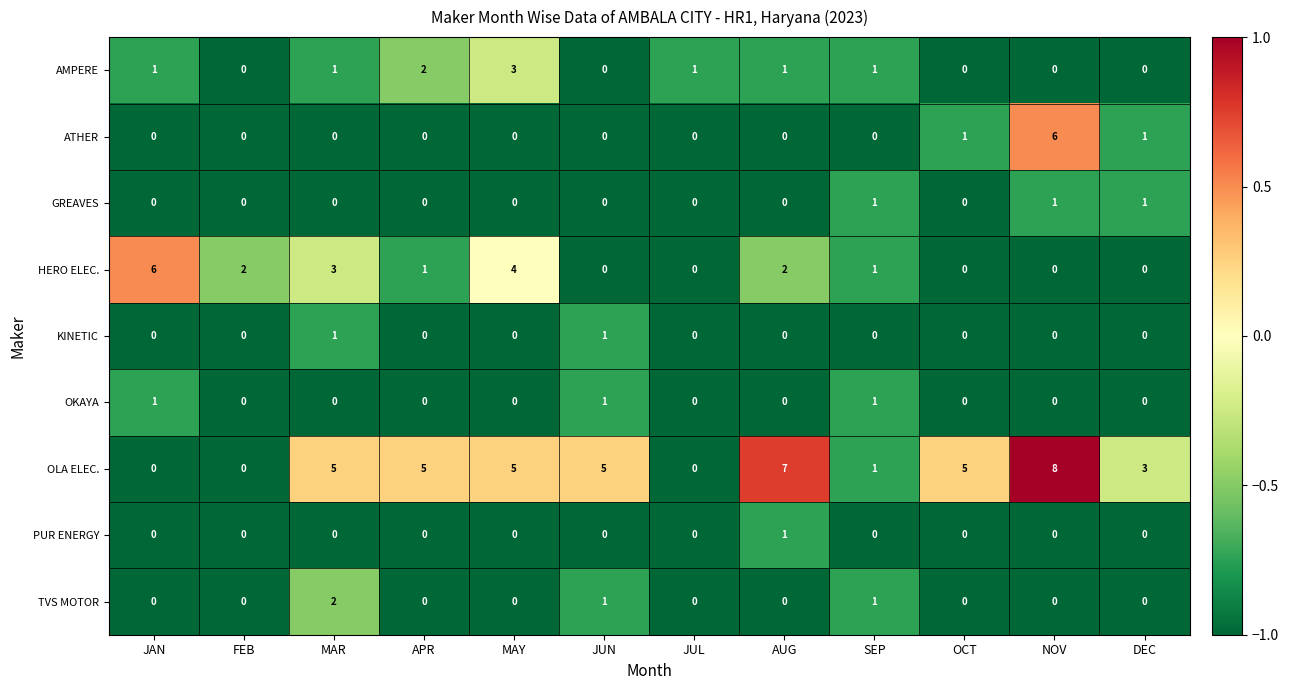

At which category is the sum across all series the highest?

NOV